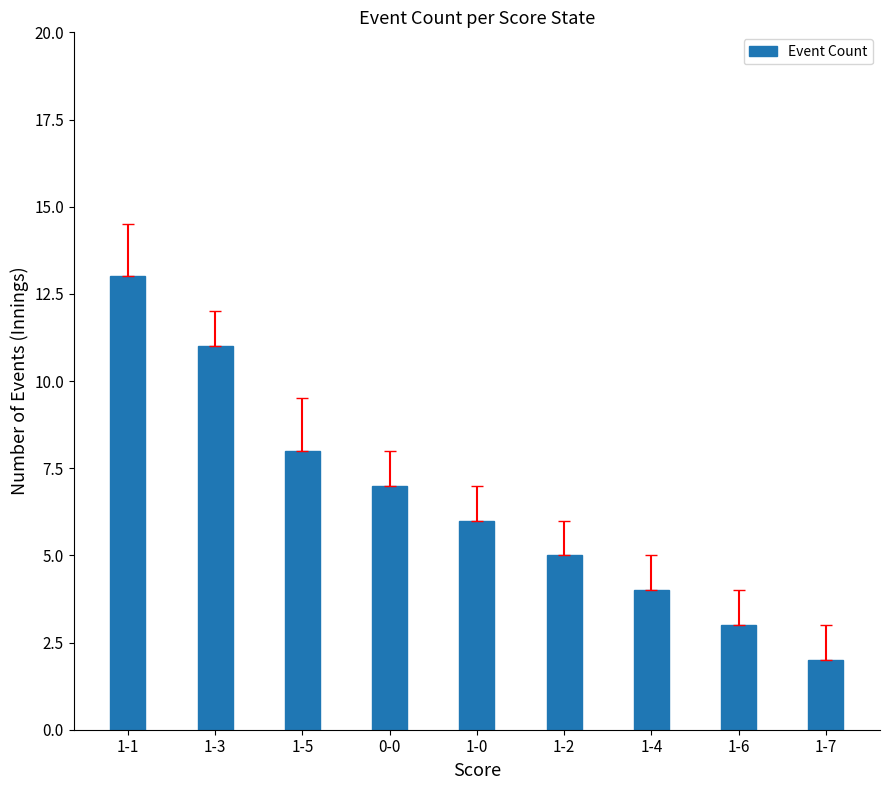

Does the chart contain stacked bars?

No